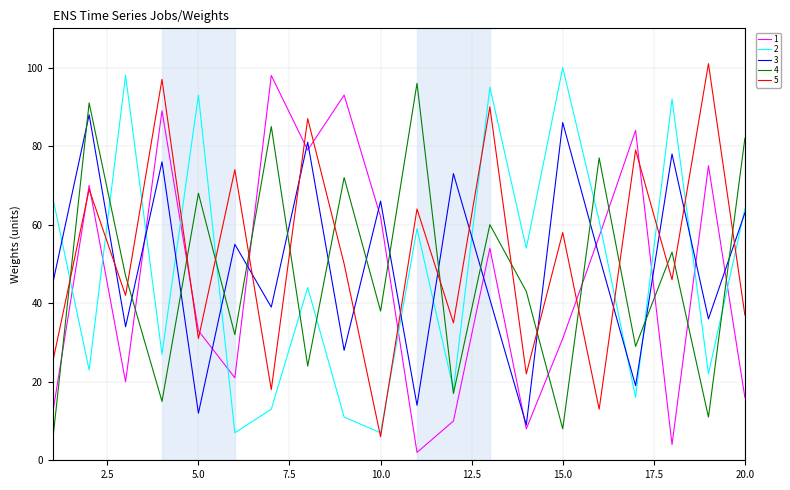

What is the maximum value shown in the chart?

101